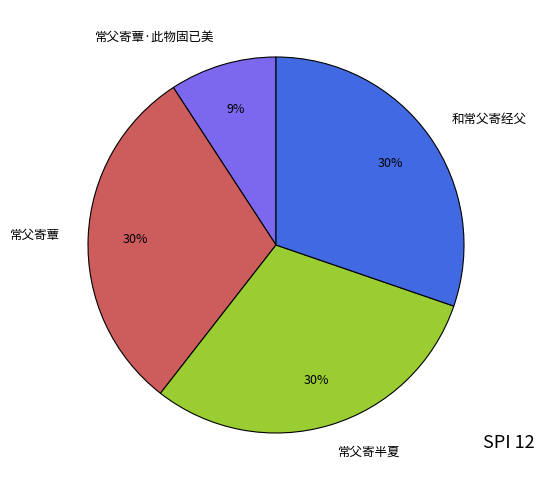

To the nearest percent, what portion does 常父寄蕈 represent?

30%